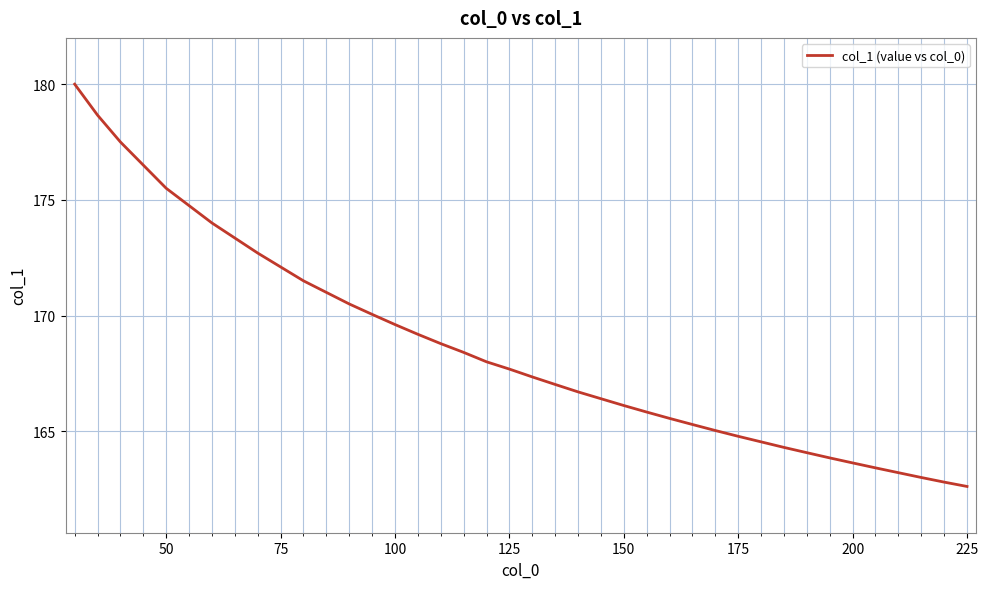

What is the smallest value displayed?

162.6